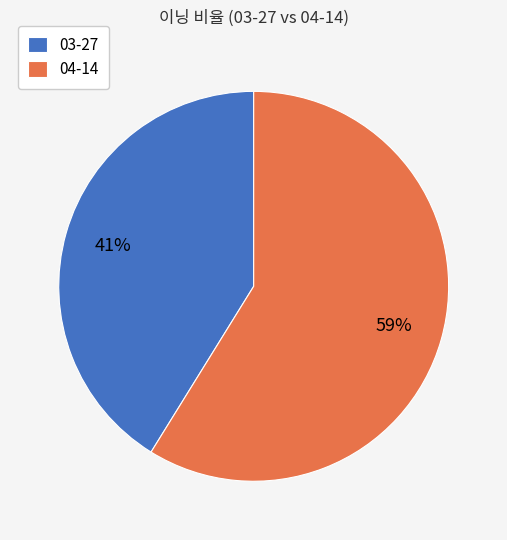

How many slices are in this pie chart?

2